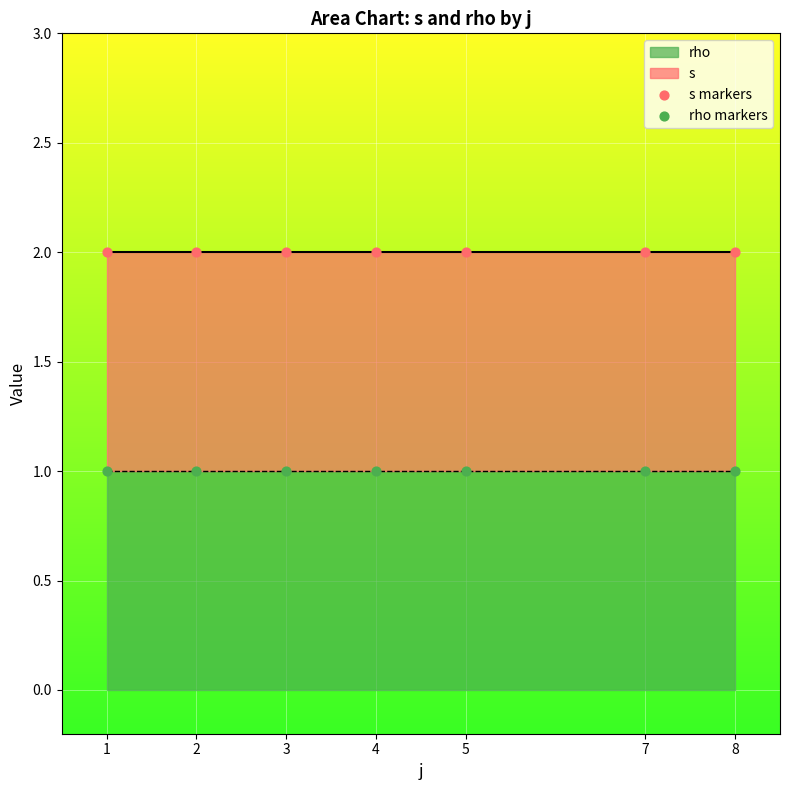

Which series reaches the maximum Y coordinate?

s markers